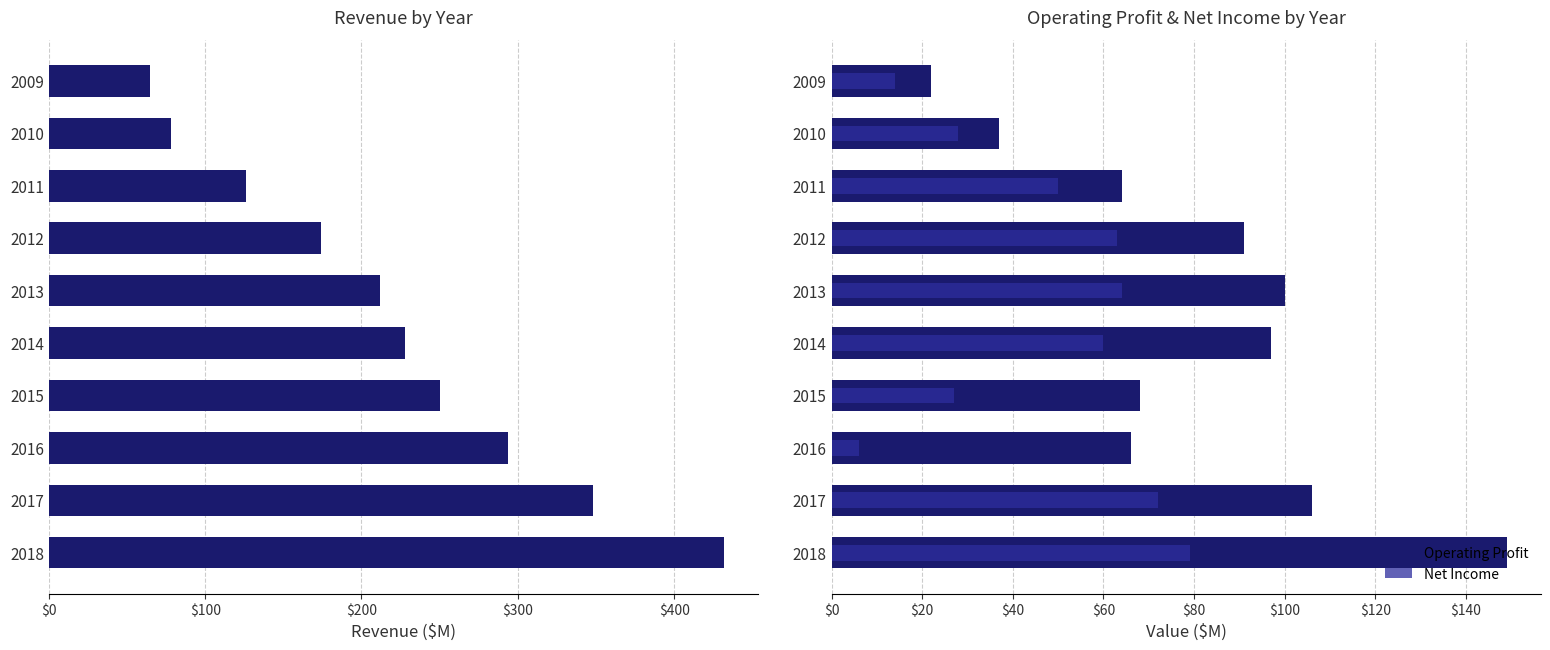

How many data points in Net Income are less than 60?

5